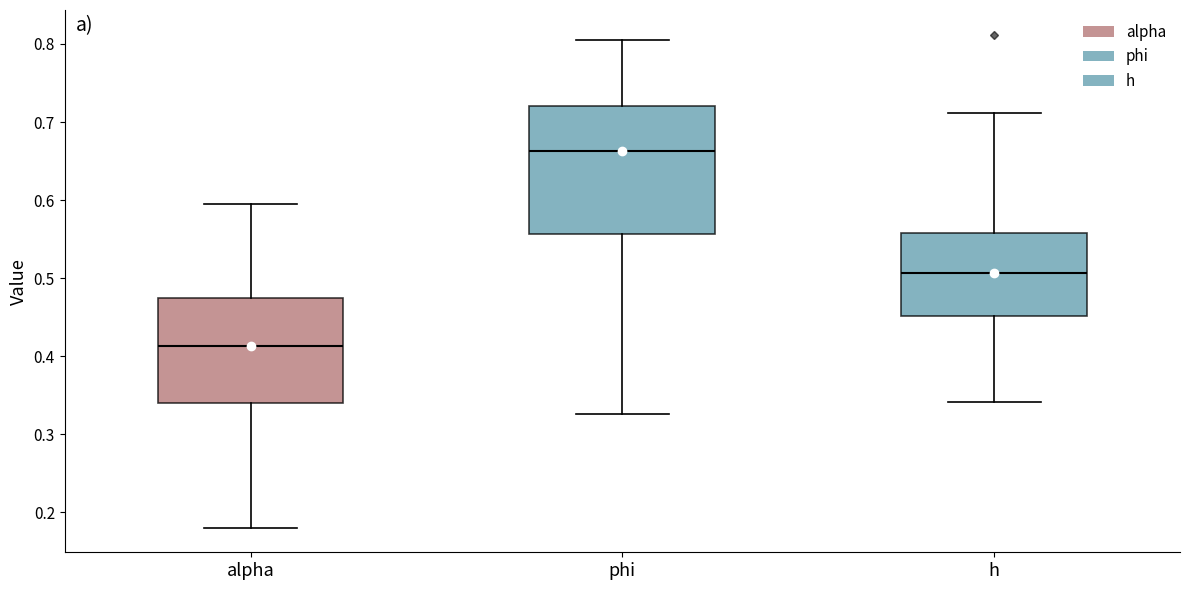

Where does the upper whisker of the box for h end on the y-axis? The values are not printed on the chart, so give them approximately, as read against the axis.

0.71